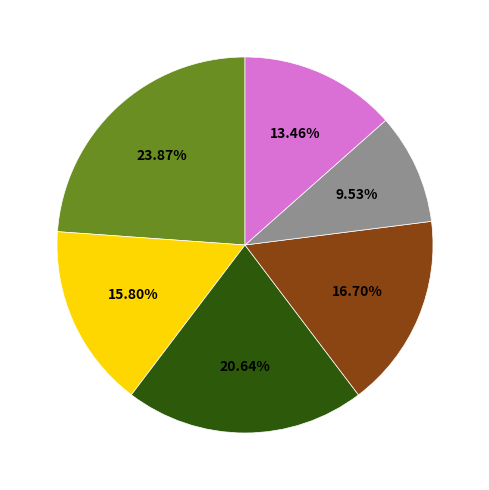

Is there any slice that represents more than half of the pie?

No